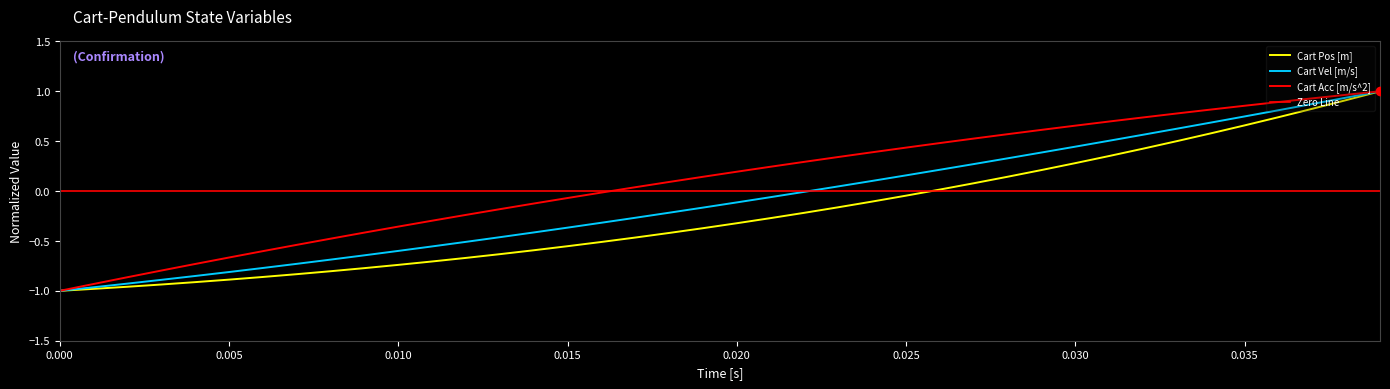

Is it true that Cart Vel [m/s] equals -0.7 at 13?

False